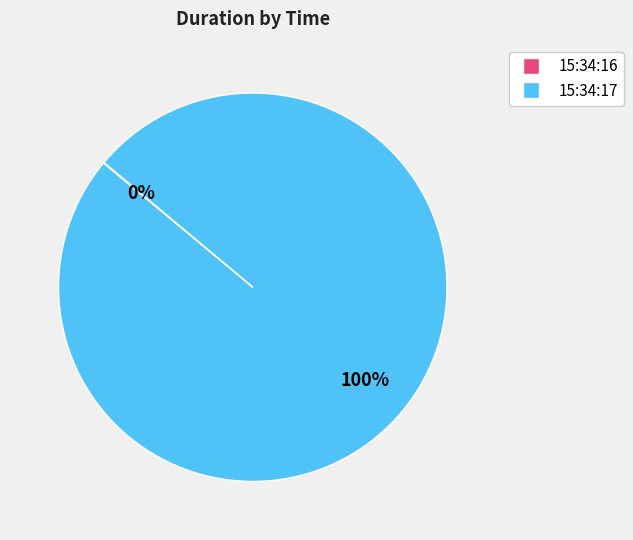

To the nearest percent, what is the difference between the largest and smallest slice percentages?

100%